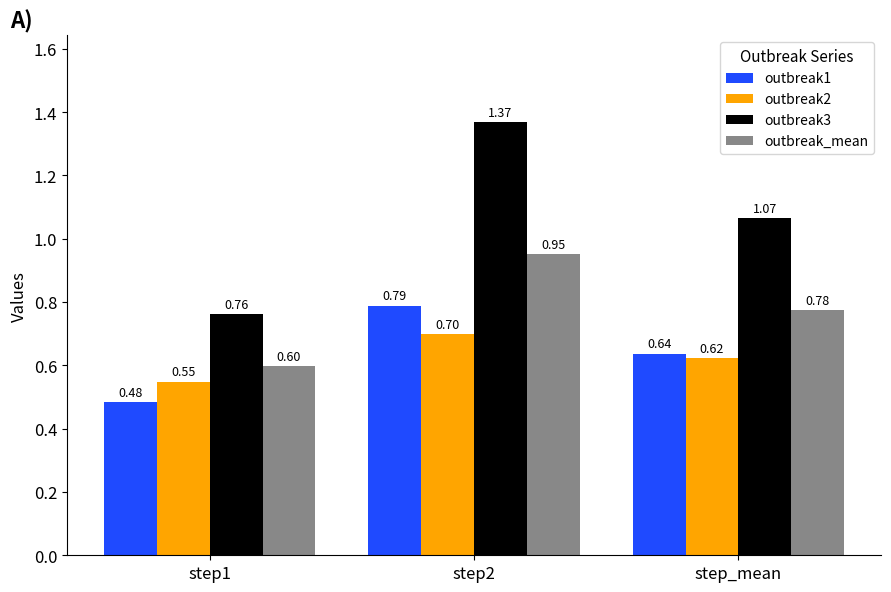

What is the label of the 2nd bar from the right?

step2